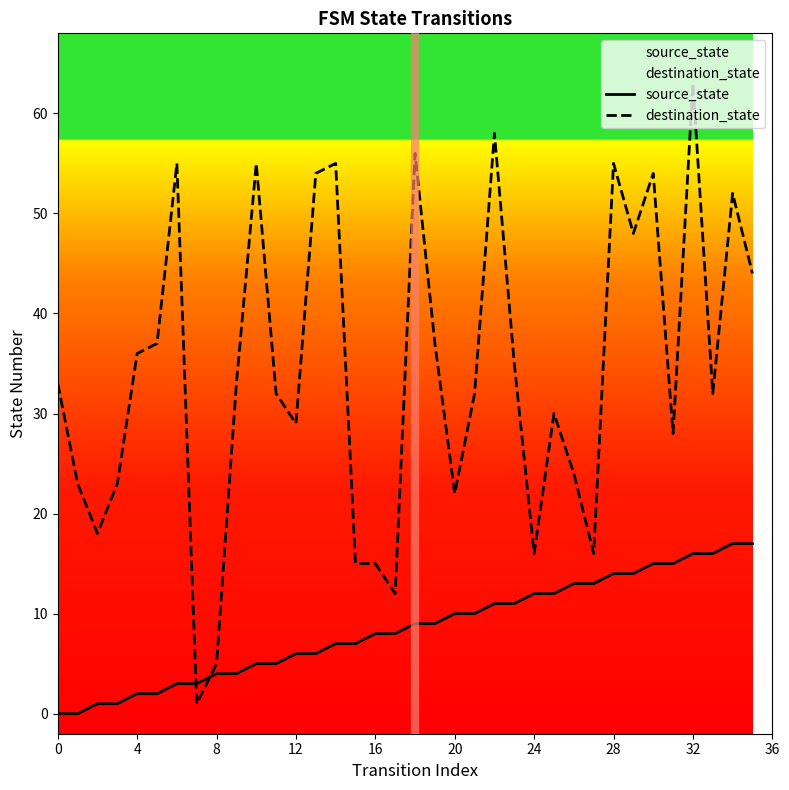

True or false: source_state and destination_state cross at least once.

True